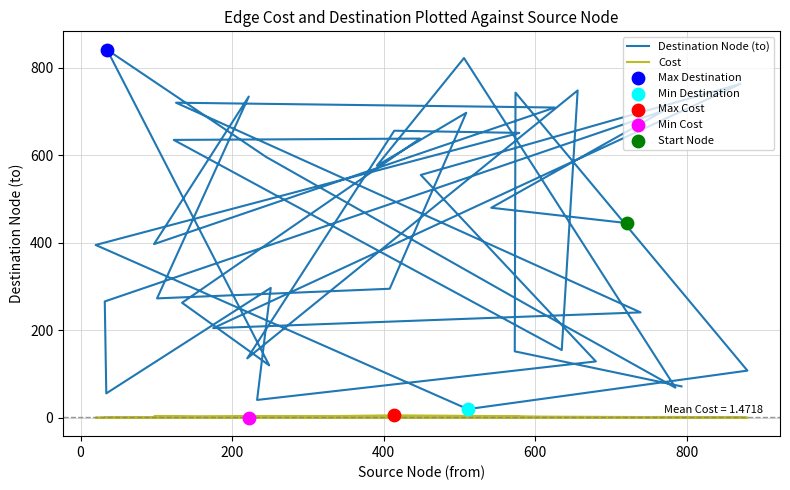

Which series has the largest total across all categories?

Destination Node (to)